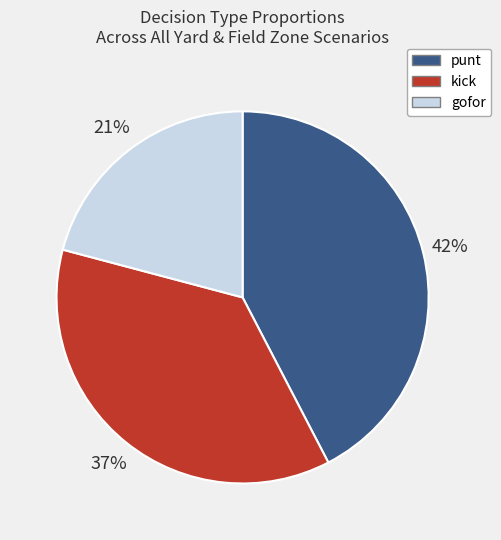

Which category has the smallest portion of the pie?

gofor